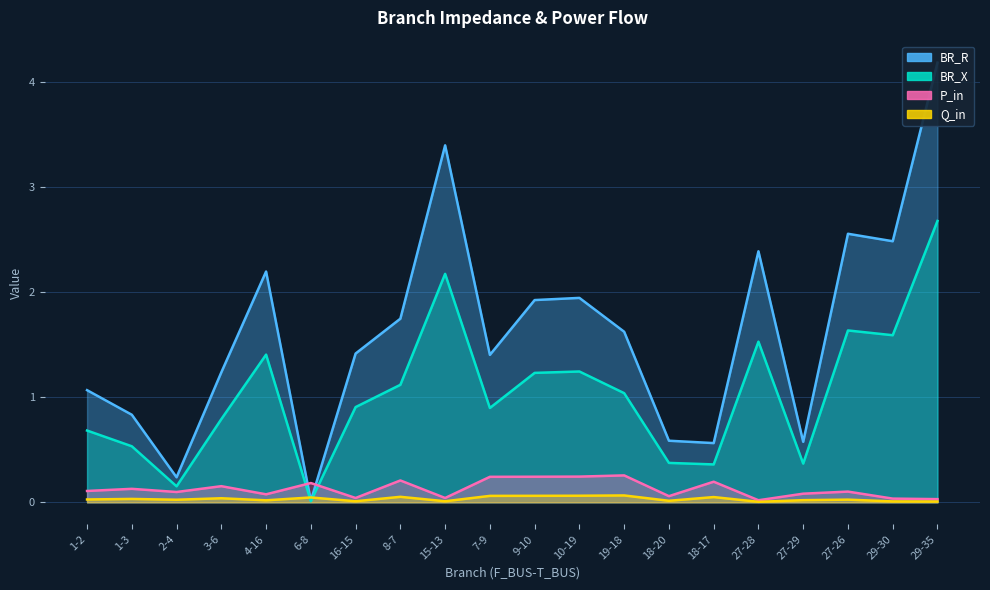

Where do BR_X and P_in first cross each other?

4-16 and 6-8